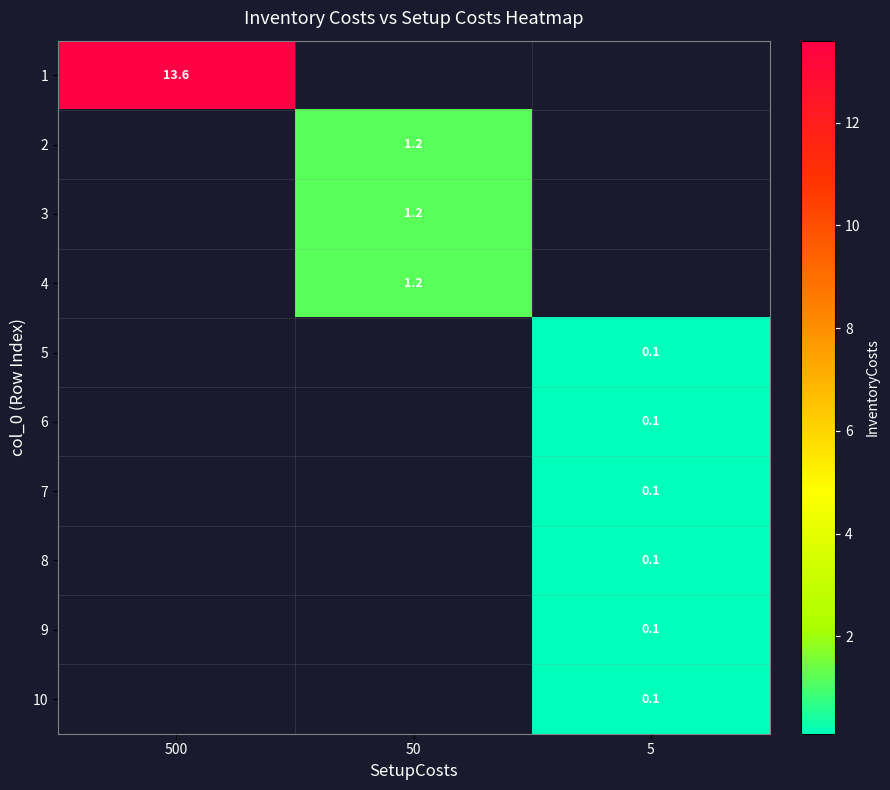

Count the number of categories in the chart.

3